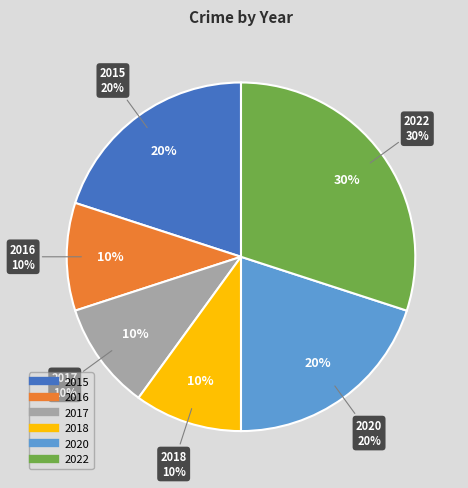

Do 2018 and 2016 together represent more than half of the pie?

No